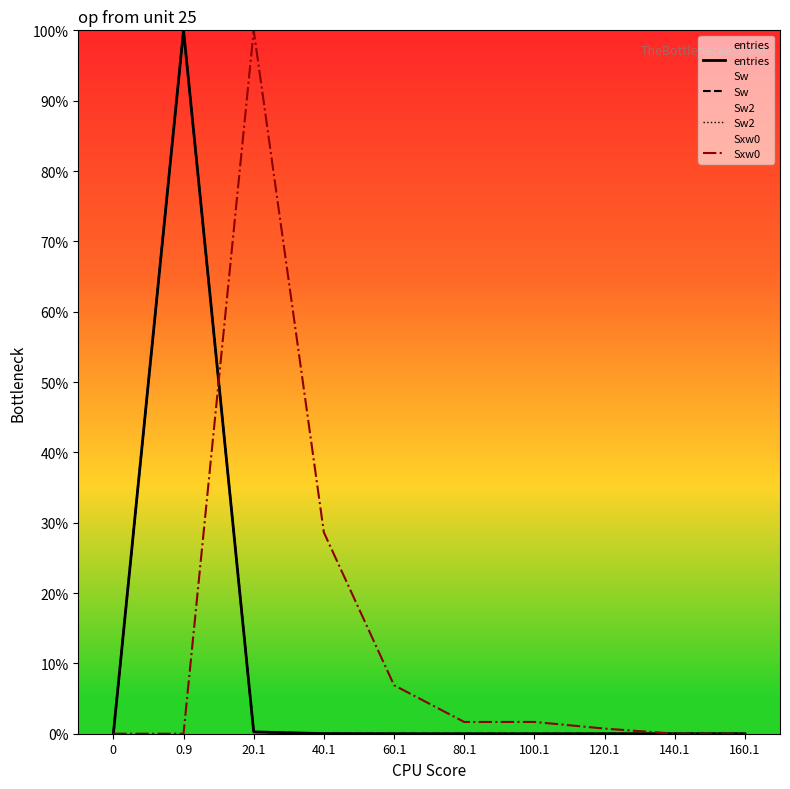

What is the spread (max minus min) of values at 60.1?

6.9